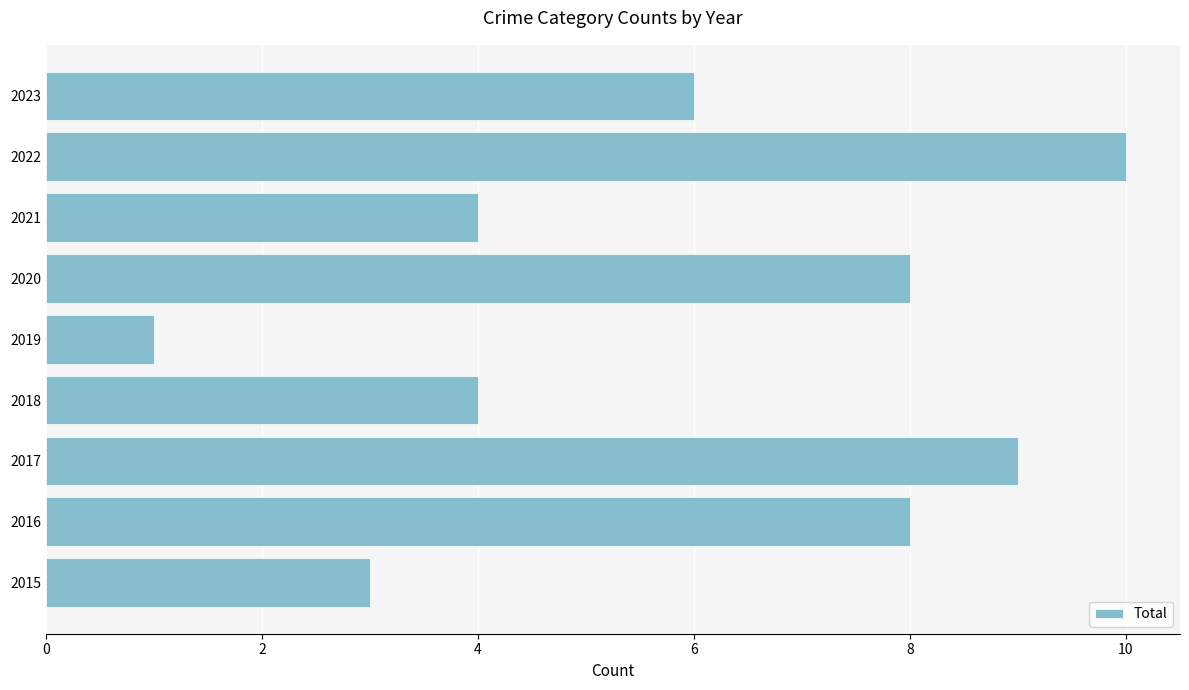

Read the value at 2020.

8